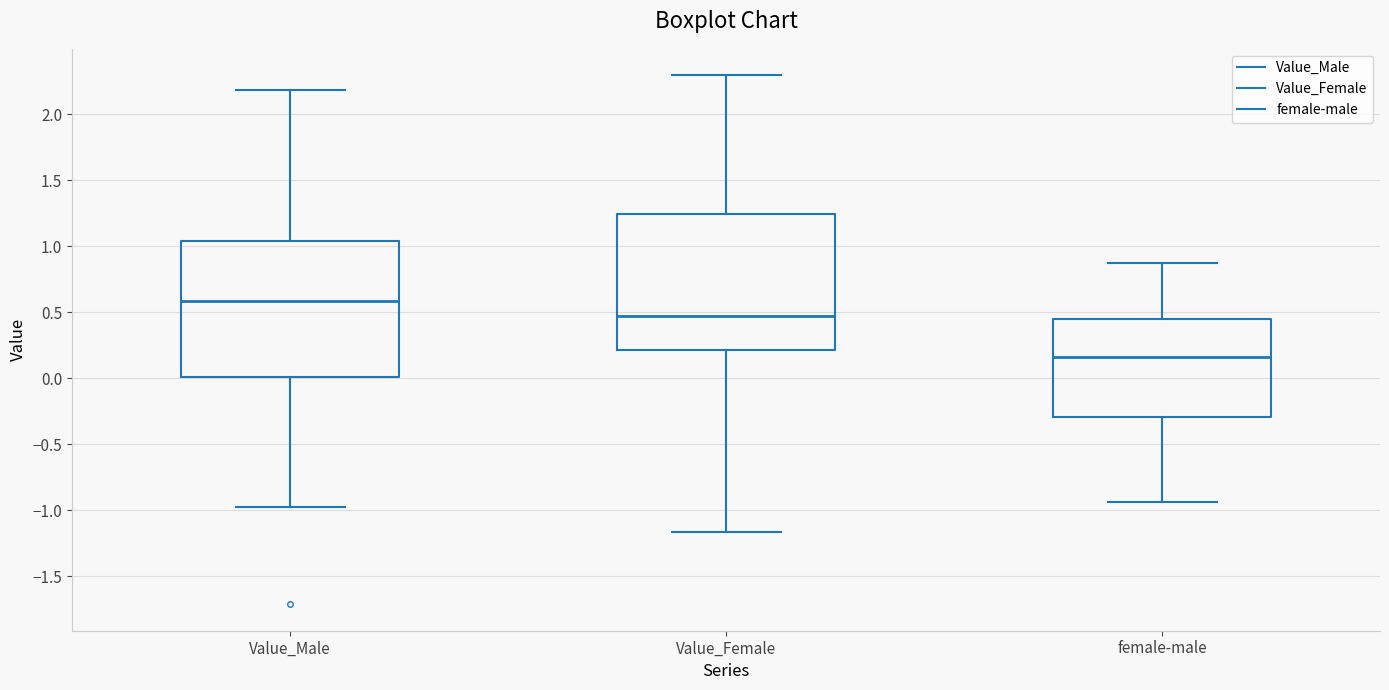

Reading left to right, transcribe this box plot: for each box, give where its median line is, the range the box spans, and where its two whiskers end, as read against the y-axis. The values are not printed on the chart, so give them approximately, as read against the axis.

Value_Male: median 0.60, box 0.00 to 1.05, whiskers -1.00 to 2.20
Value_Female: median 0.45, box 0.20 to 1.25, whiskers -1.15 to 2.30
female-male: median 0.15, box -0.30 to 0.45, whiskers -0.95 to 0.85